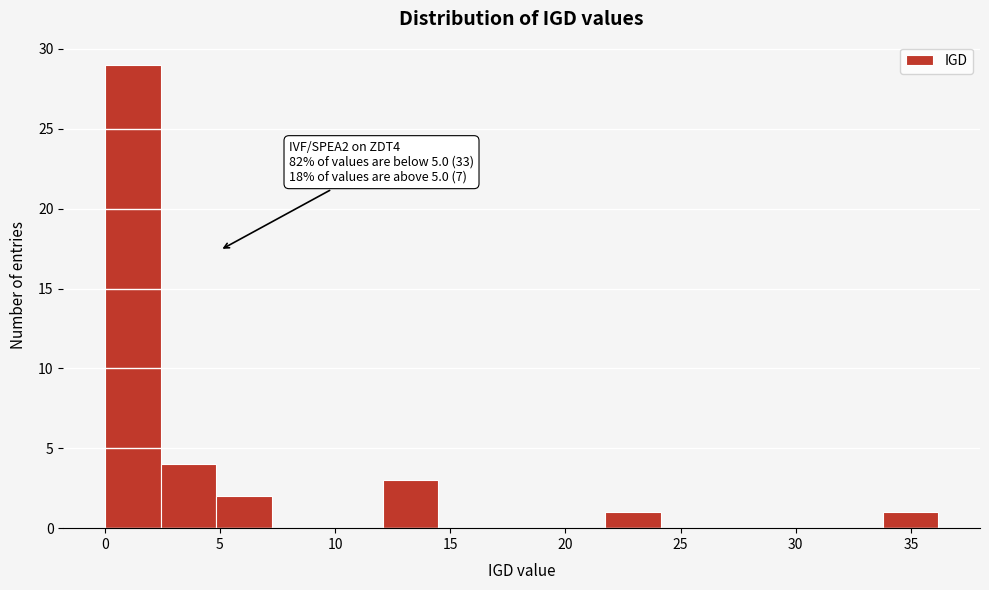

Over which range of the x-axis is the bar tallest?

0.0 to 2.5